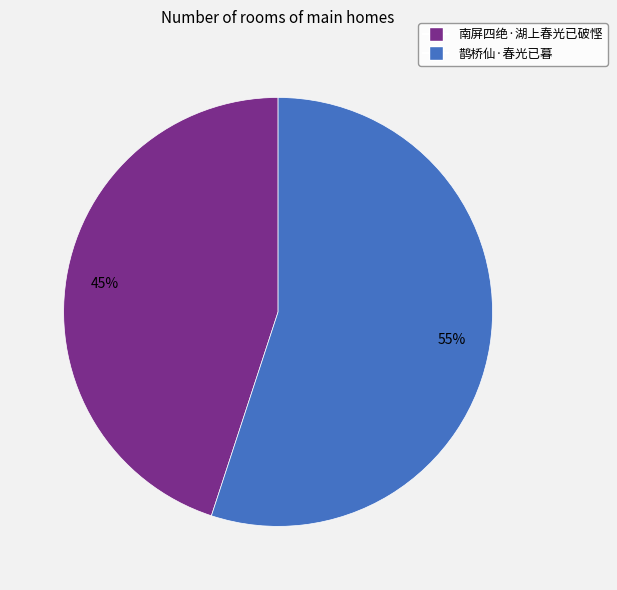

Count the number of slices in the pie.

2